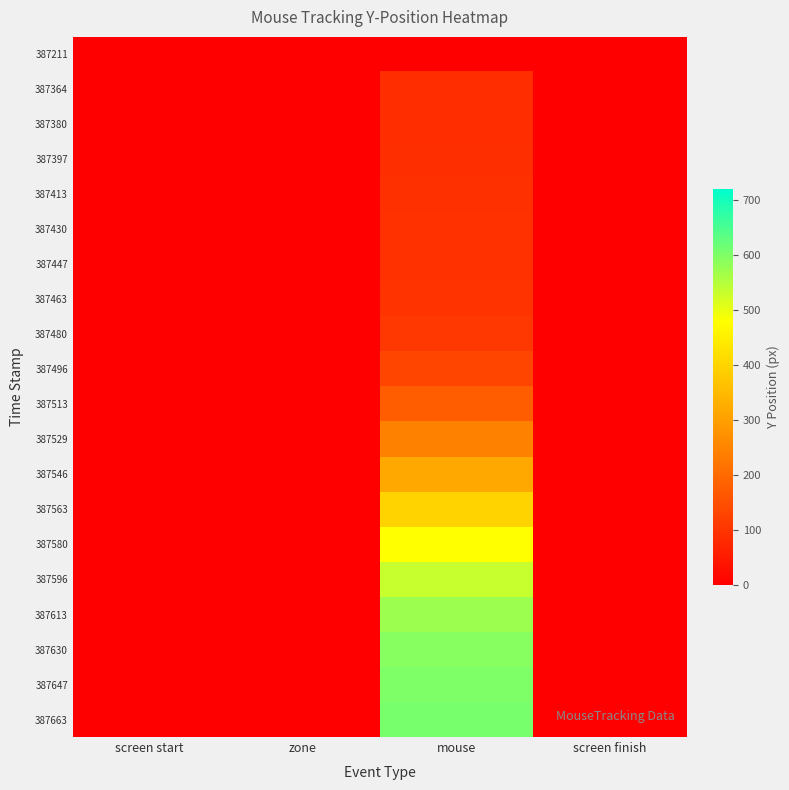

How many data points does each series have?

4